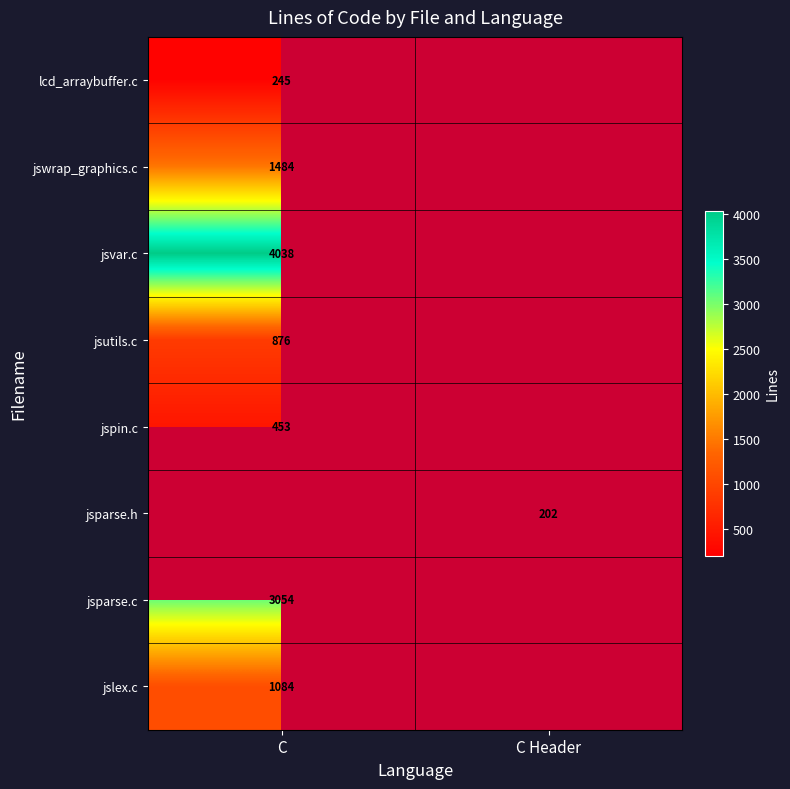

True or false: jsparse.h has a value of 202 at C Header.

True